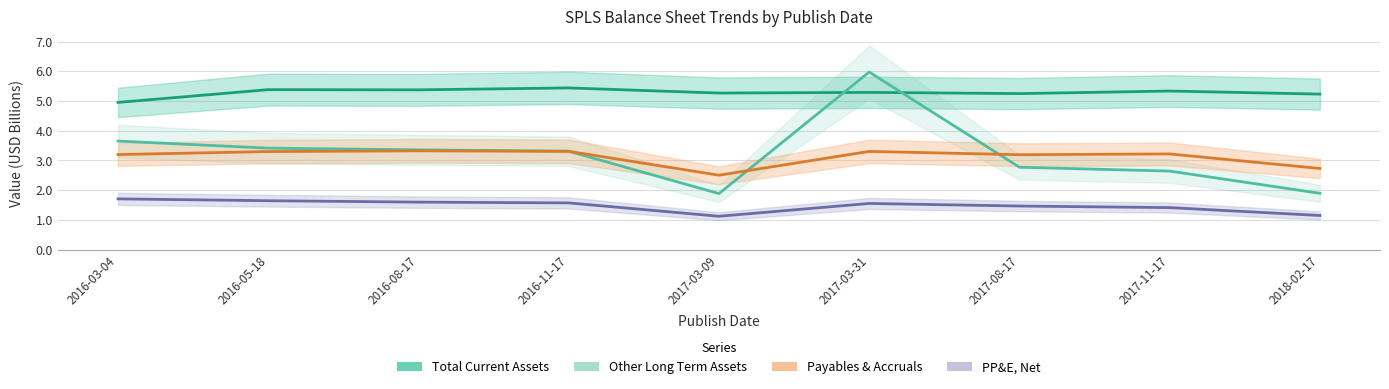

What is the difference between the second highest and second lowest values in the Property, Plant & Equipment, Net series?

0.5